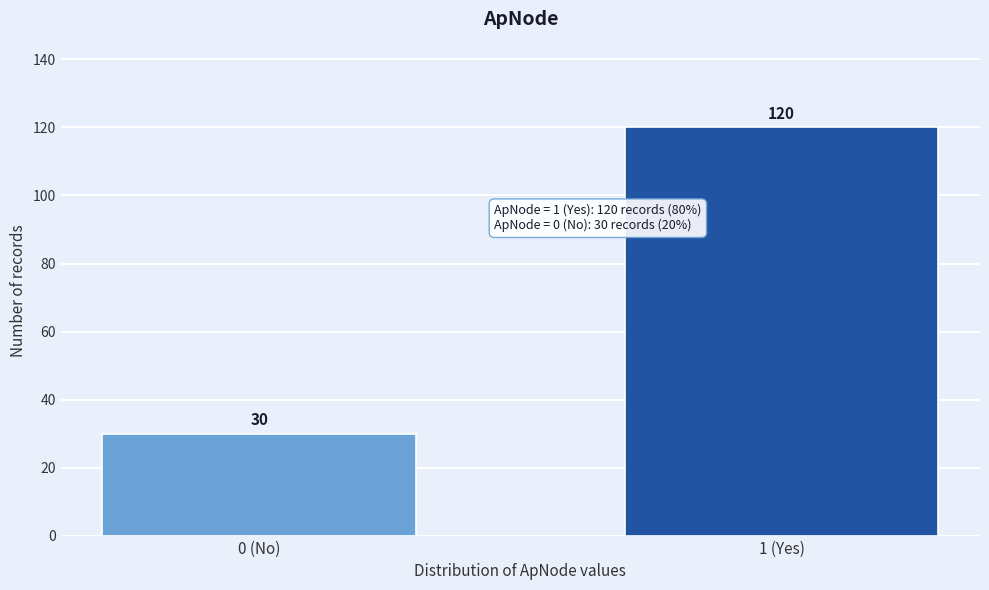

Reading right to left, what are all the values shown in this chart?

120	30